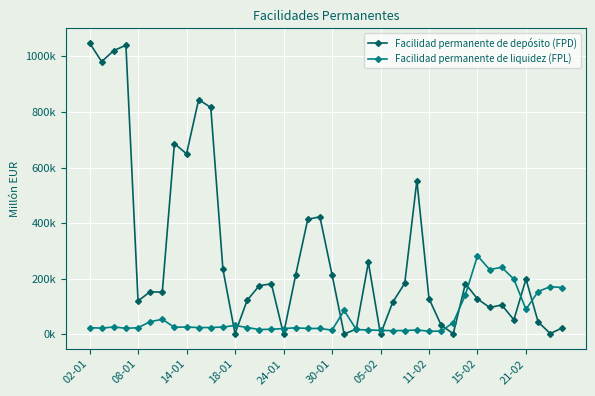

Does the chart have visible grid lines?

Yes